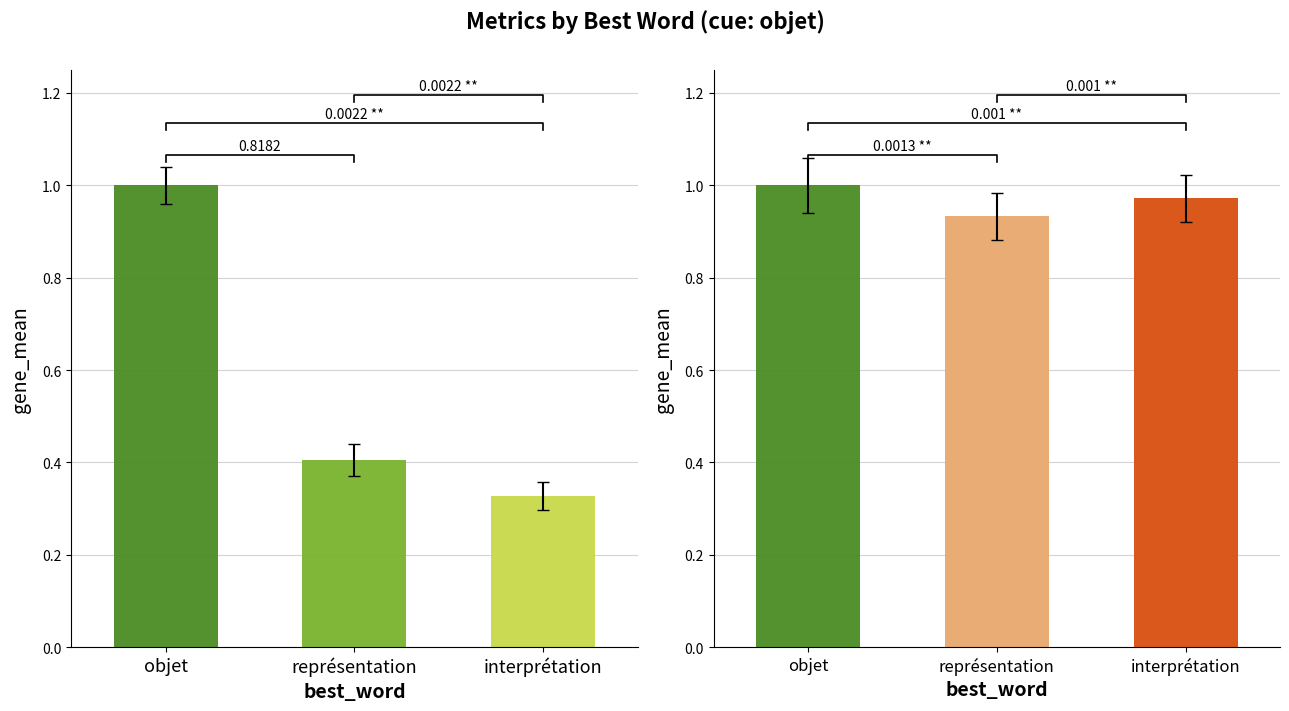

Does the chart contain stacked bars?

No